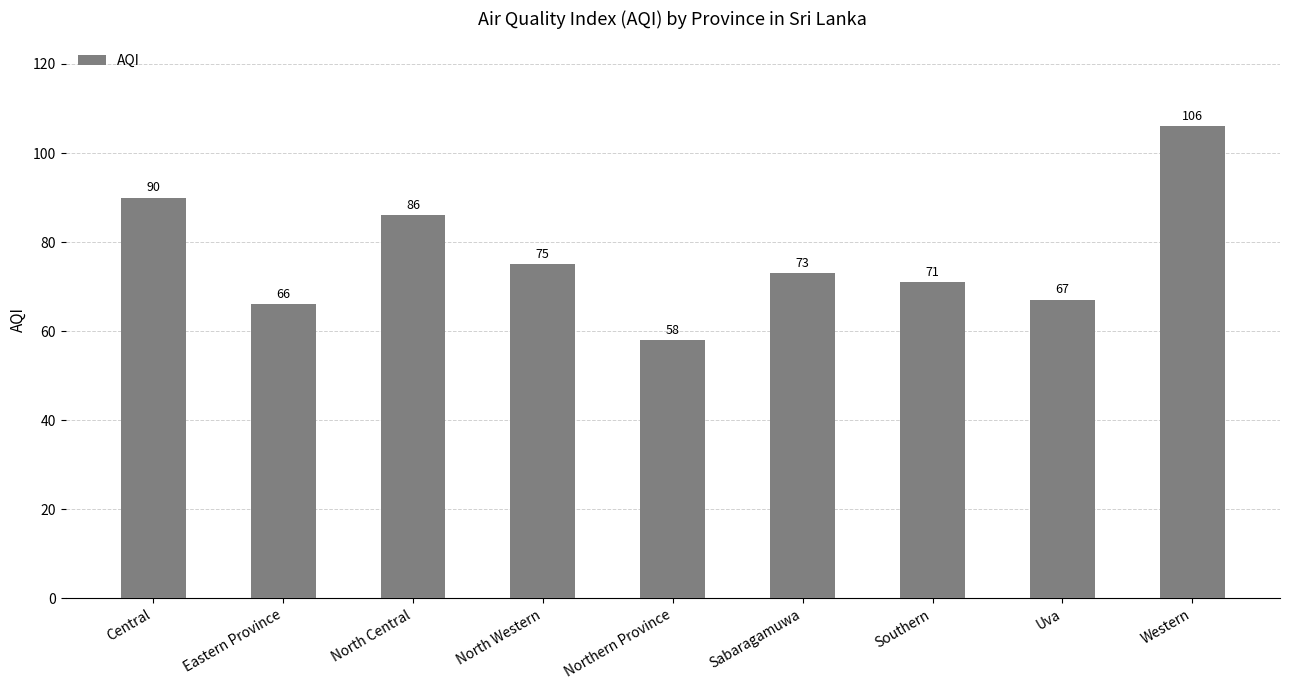

True or false: the data shows 106 at Western.

True